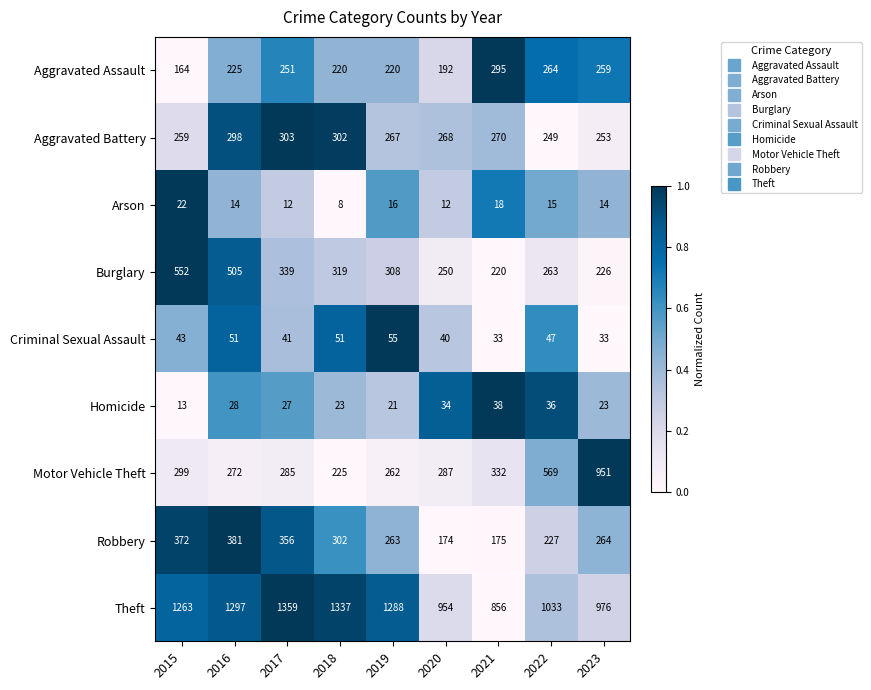

The Aggravated Assault series shows 251 at 2017. True or false?

True